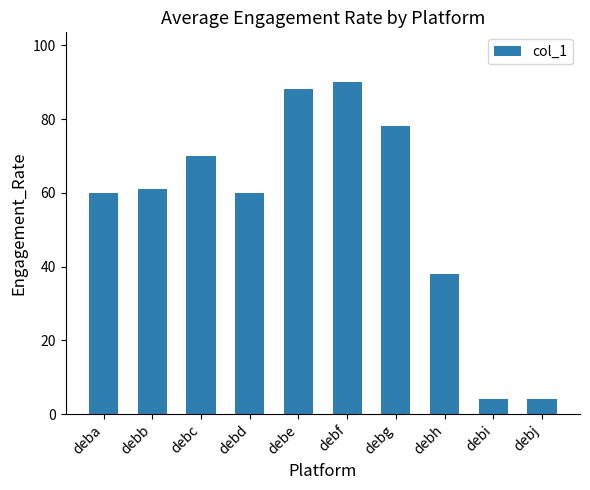

True or false: the data shows 90 at debf.

True